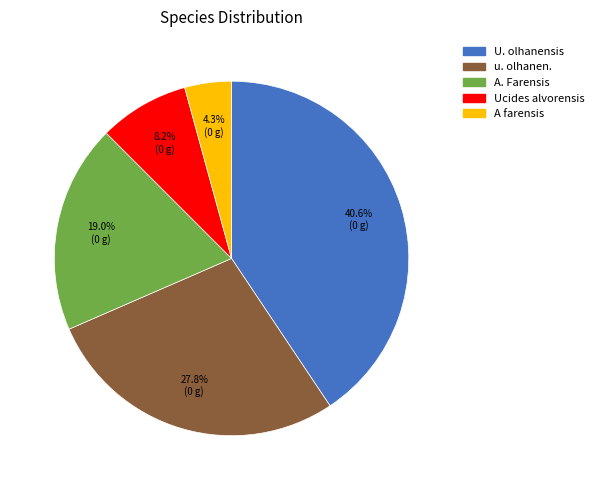

Does u. olhanen. account for over 50% of the chart?

No